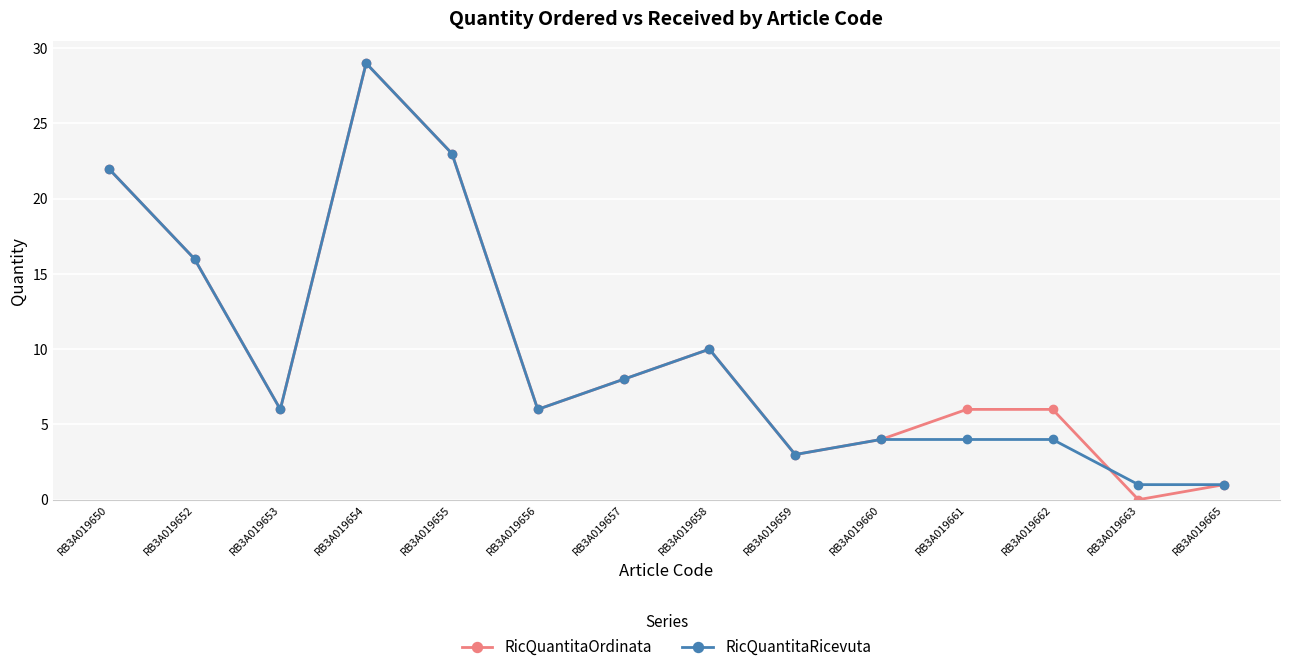

Is it true that RicQuantitaOrdinata equals 0 at RB3A019663?

True